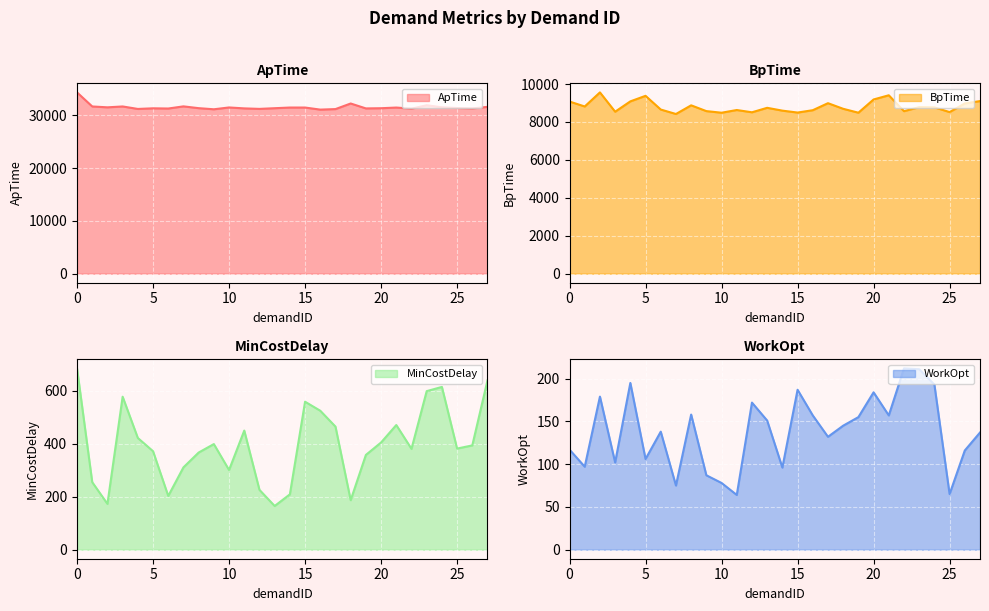

True or false: BpTime and WorkOpt intersect in this chart.

False